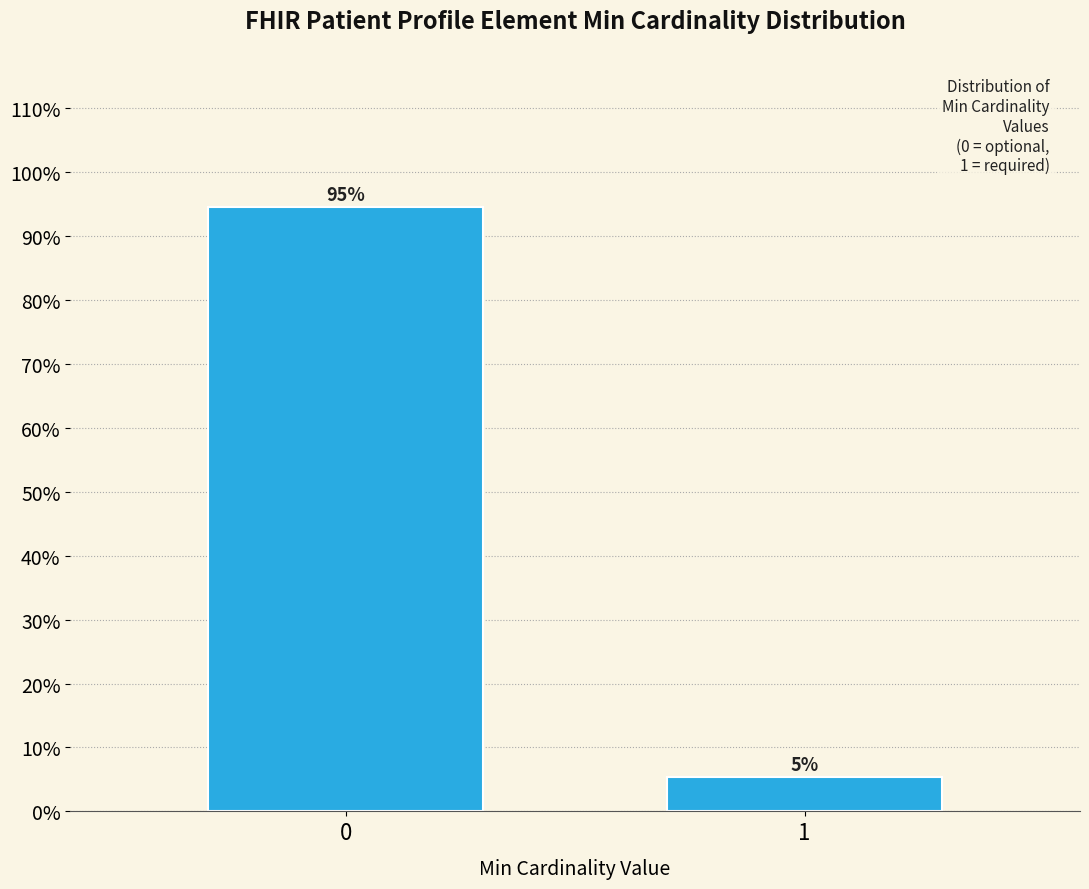

Are the bars horizontal?

No